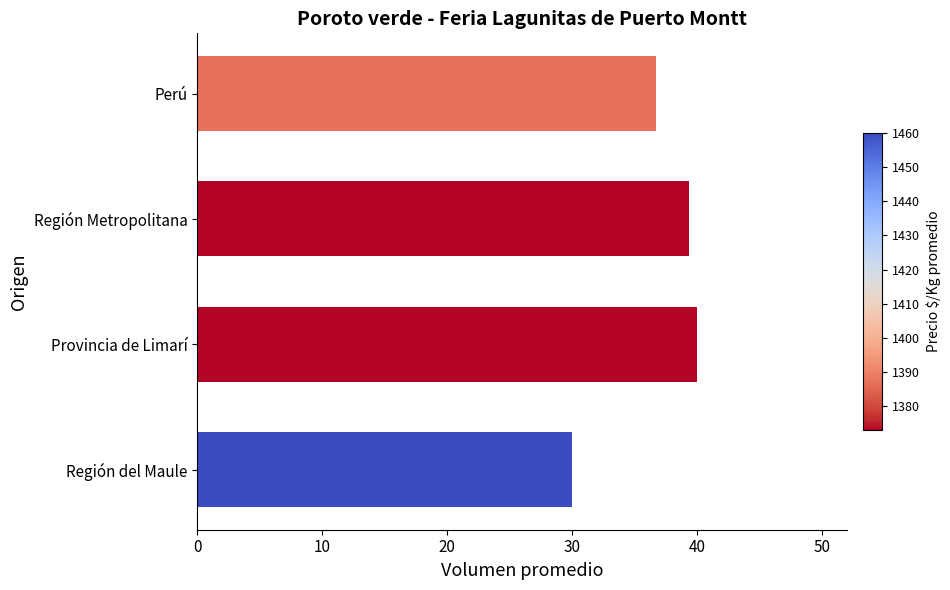

What is the sum of all values?

146.1